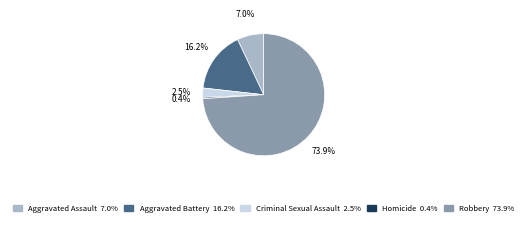

Between Robbery and Homicide, which is larger?

Robbery